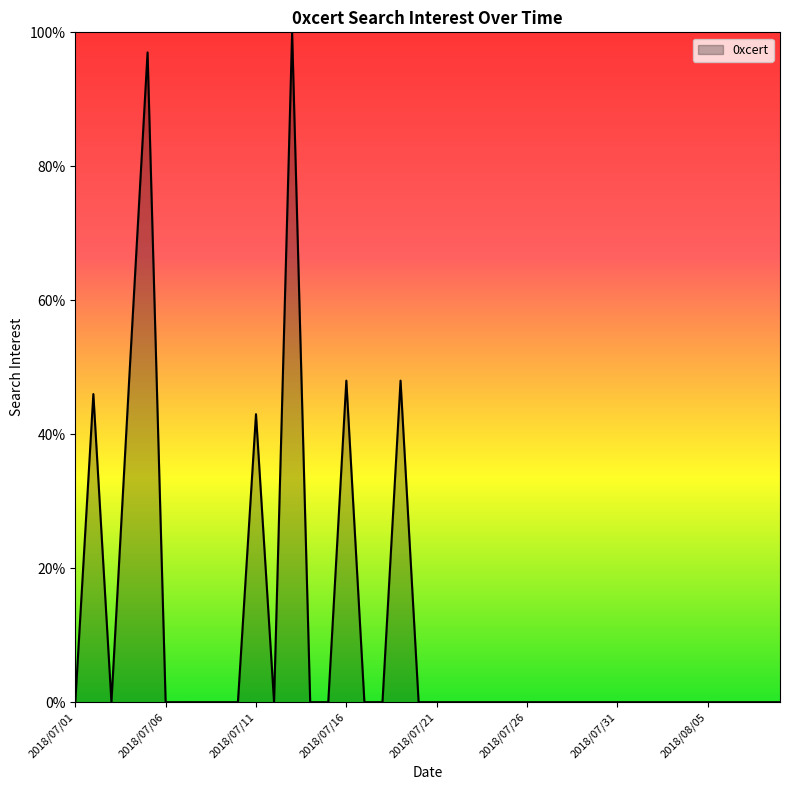

What is the greatest value displayed?

100